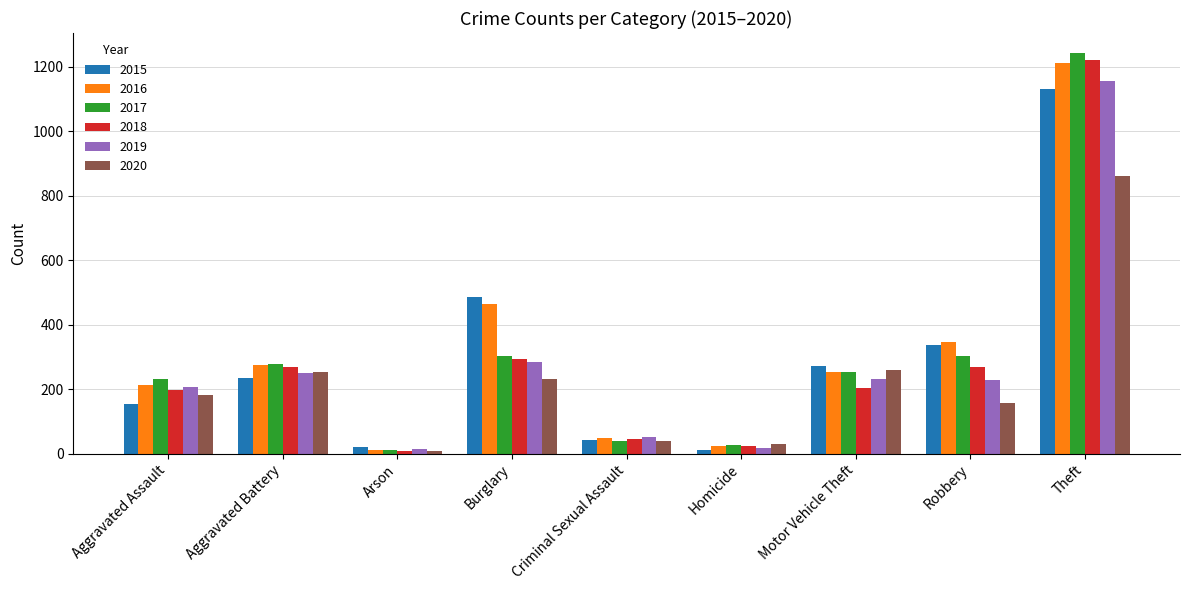

What is the maximum value for 2017?

1243